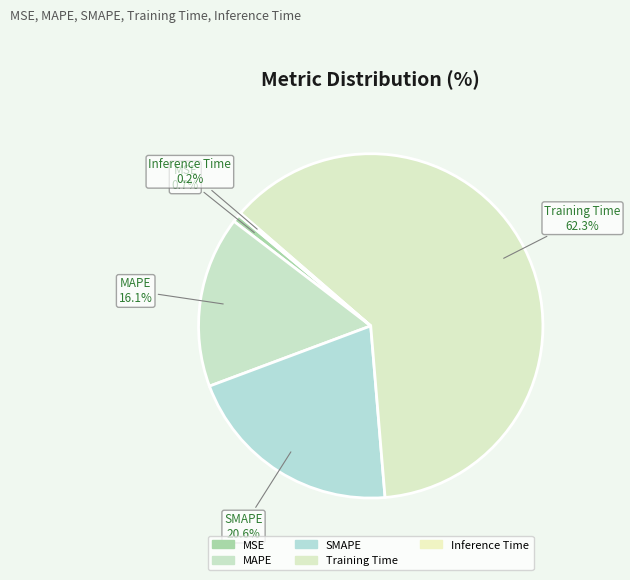

What percentage is NOT represented by MSE?

99.3%